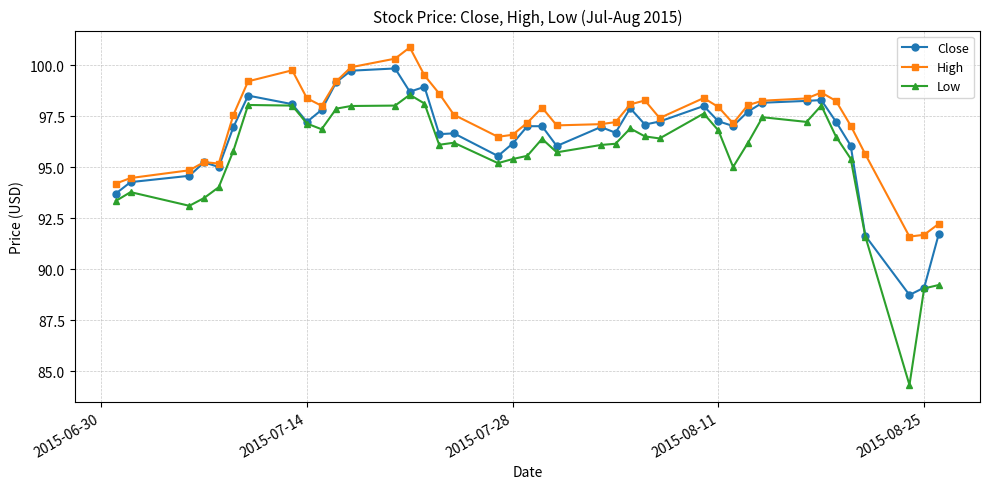

True or false: Low has more than 0 interior local peaks.

True